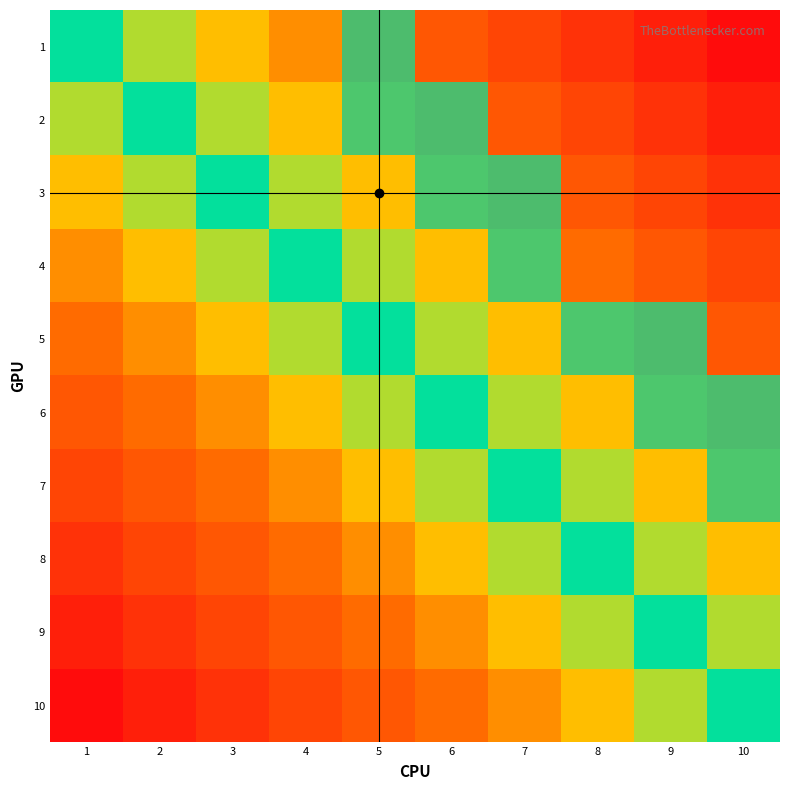

How many distinct data groups are displayed?

10